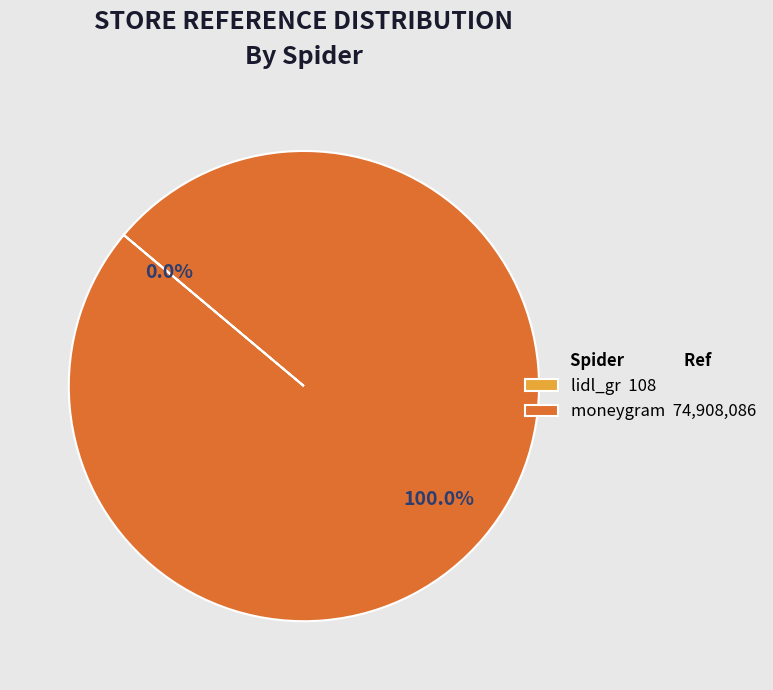

Does moneygram 74,908,086 account for over 50% of the chart?

Yes